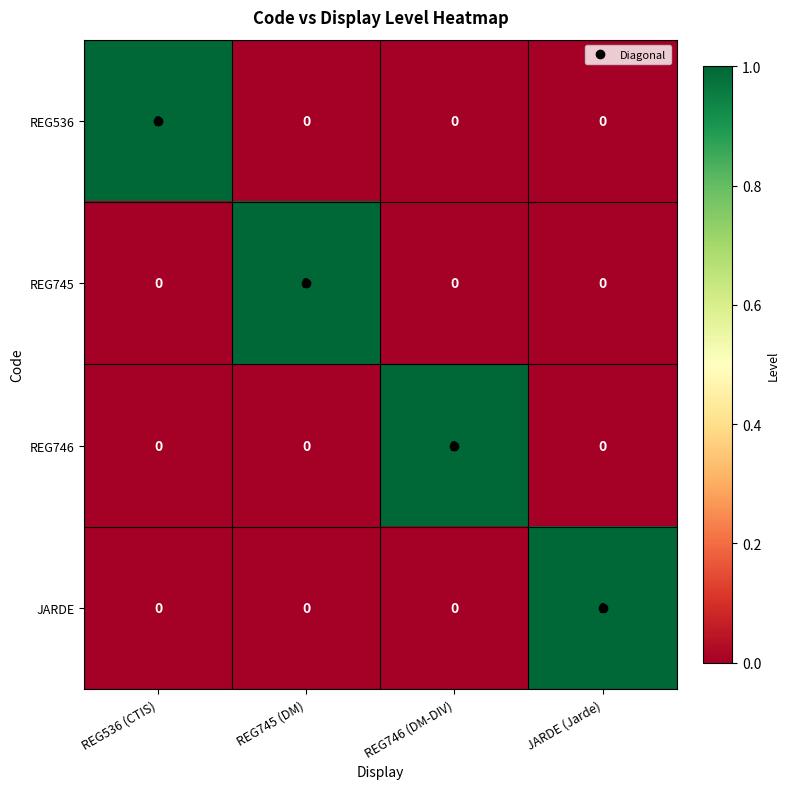

At which label does REG745 reach its peak?

REG745 (DM)